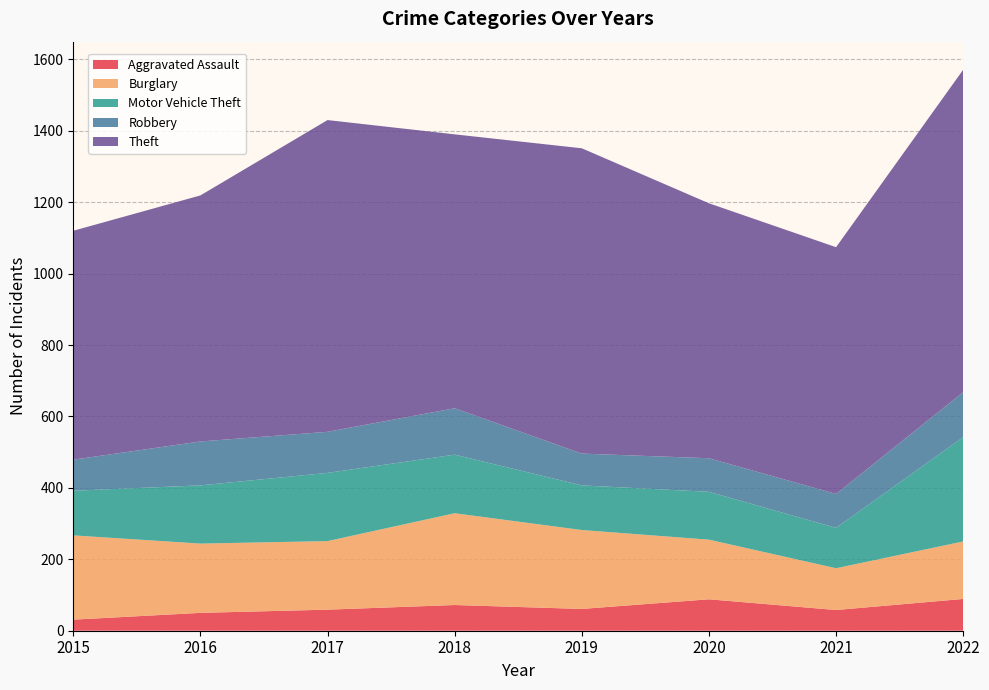

Reading right to left, list all the values displayed in this chart.

Aggravated Assault: 2022=89	2021=58	2020=88	2019=61	2018=72	2017=59	2016=50	2015=31
Burglary: 2022=161	2021=117	2020=167	2019=221	2018=257	2017=192	2016=194	2015=236
Motor Vehicle Theft: 2022=292	2021=113	2020=134	2019=125	2018=164	2017=191	2016=163	2015=125
Robbery: 2022=126	2021=95	2020=94	2019=89	2018=130	2017=115	2016=123	2015=87
Theft: 2022=903	2021=691	2020=714	2019=855	2018=767	2017=873	2016=689	2015=641